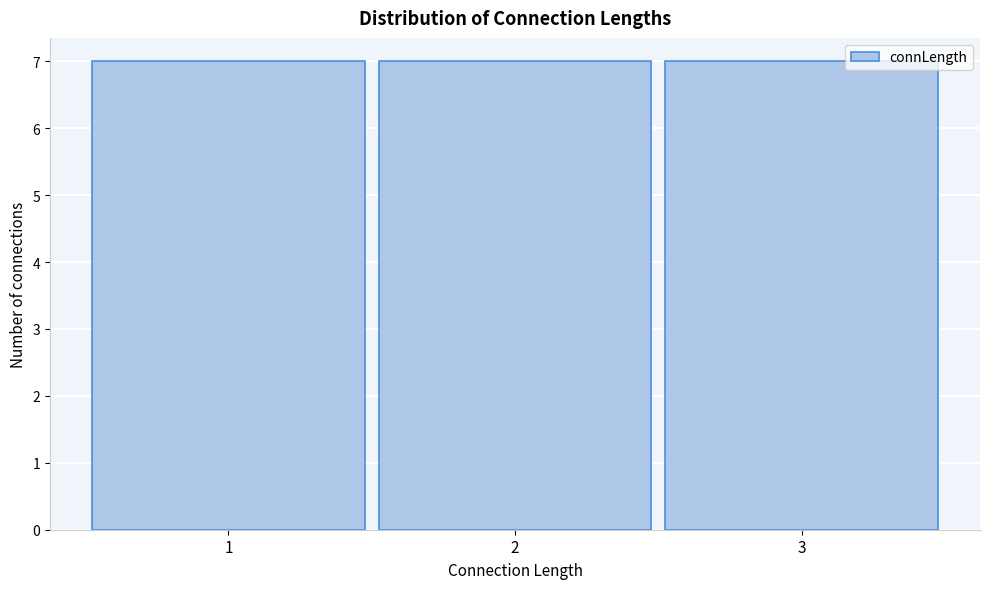

What is the height of the bar covering 0.5 to 1.5 on the x-axis? The values are not printed on the chart, so give them approximately, as read against the axis.

7